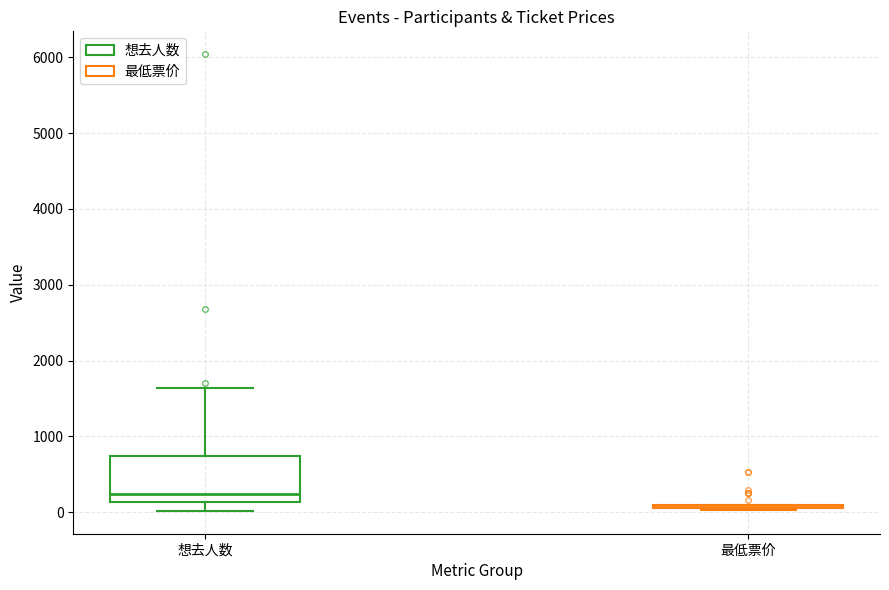

Where does the median line of the box for 想去人数 sit on the y-axis? The values are not printed on the chart, so give them approximately, as read against the axis.

200